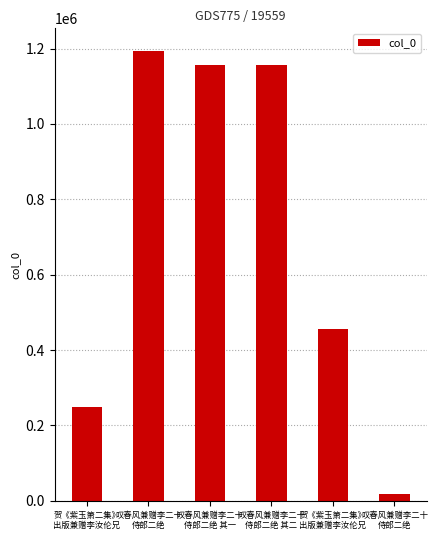

How many bars are there in total?

6